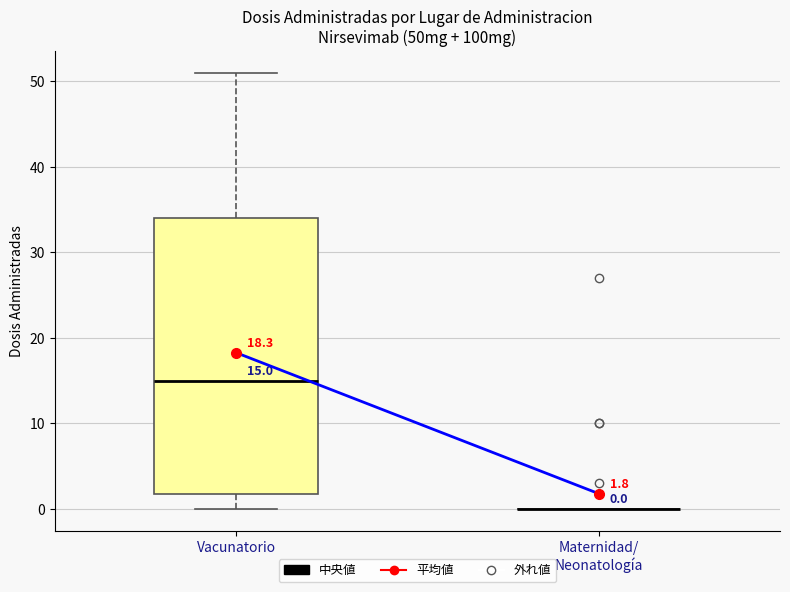

Which box is the tallest, from its lower edge to its upper edge?

Vacunatorio